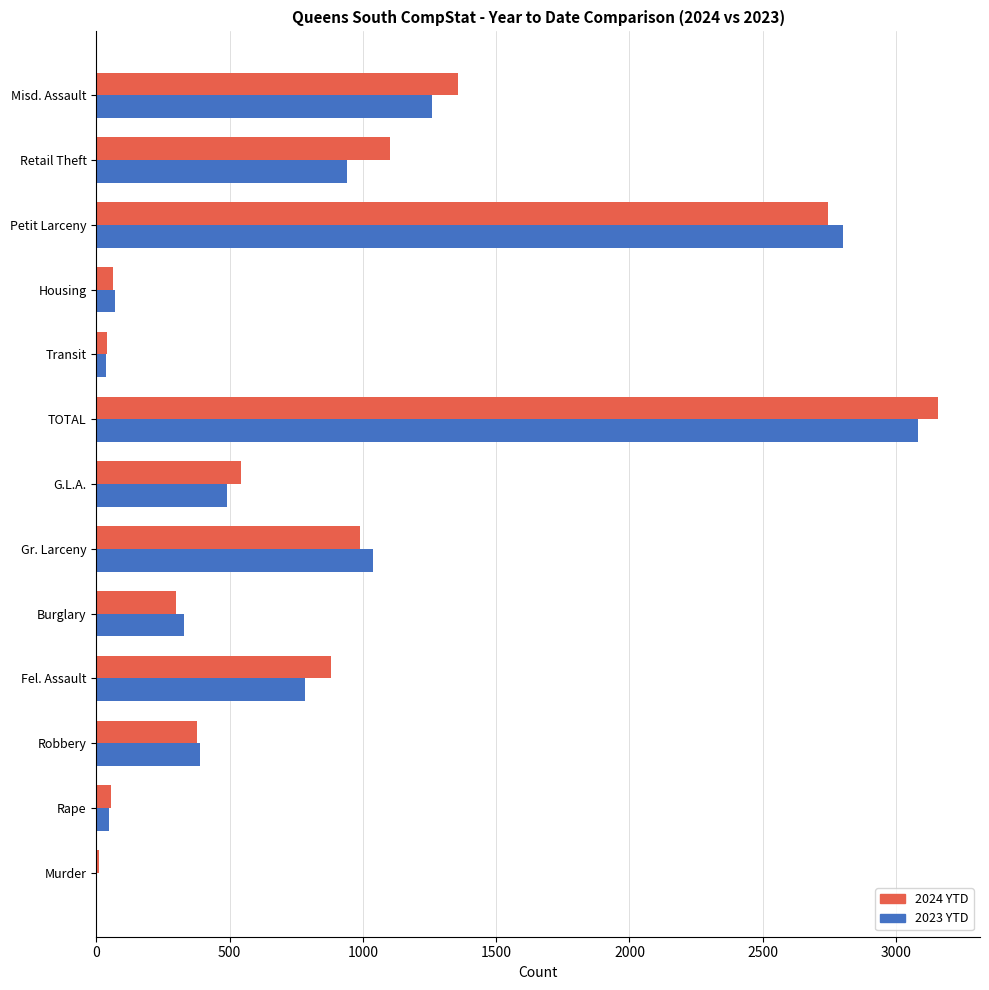

What is the sum of all 2023 YTD values?

11276